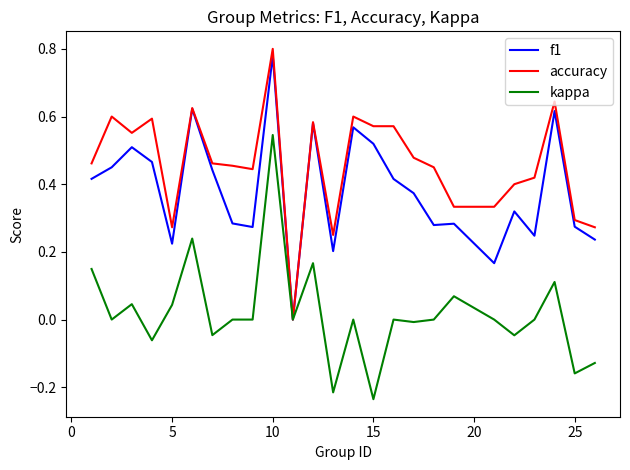

How many positive values does the f1 series have?

24